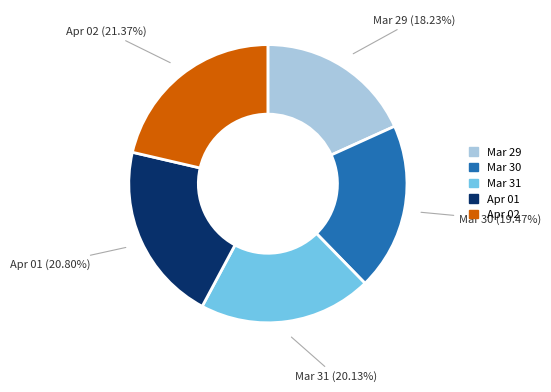

Which category has the biggest portion of the pie?

Apr 02